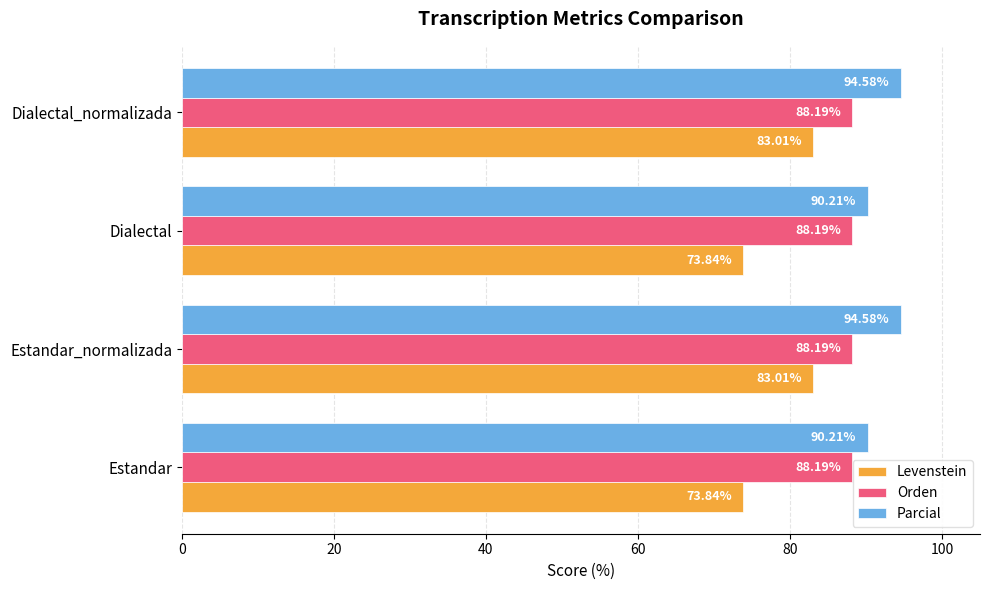

Rank the series by their average value, from lowest to highest.

Levenstein, Orden, Parcial